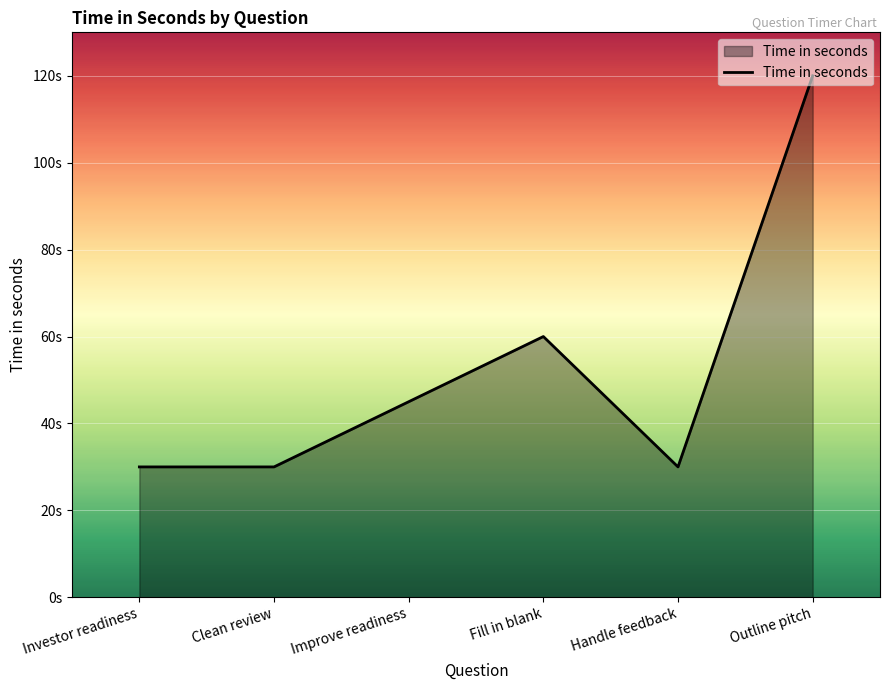

List the labels in order of value, smallest first.

Investor readiness, Clean review, Handle feedback, Improve readiness, Fill in blank, Outline pitch